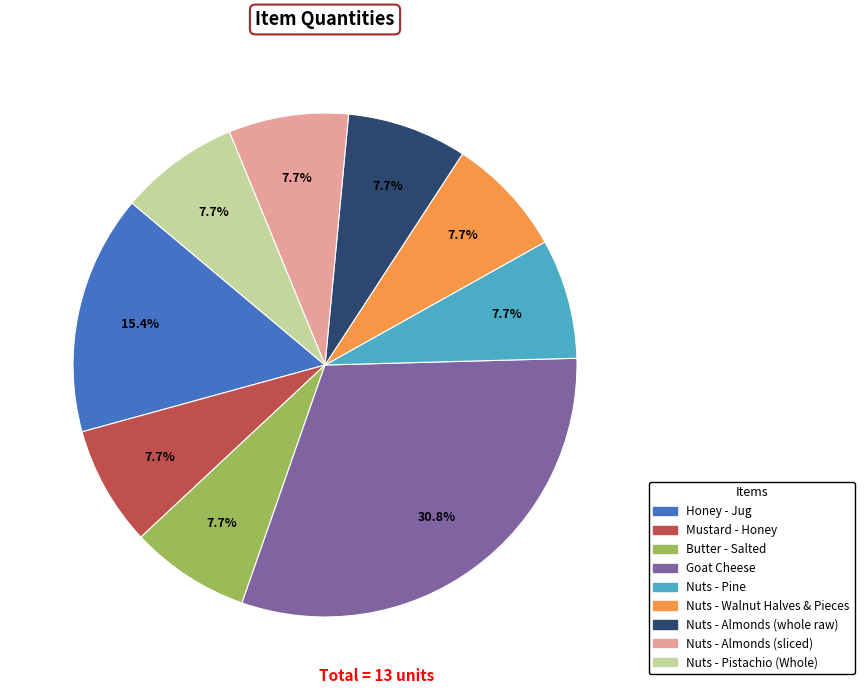

To the nearest percent, what percentage of the pie is Mustard - Honey?

8%